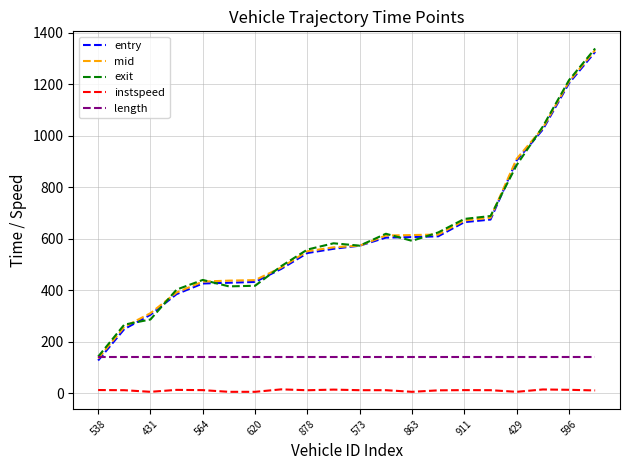

True or false: mid and instspeed intersect in this chart.

False